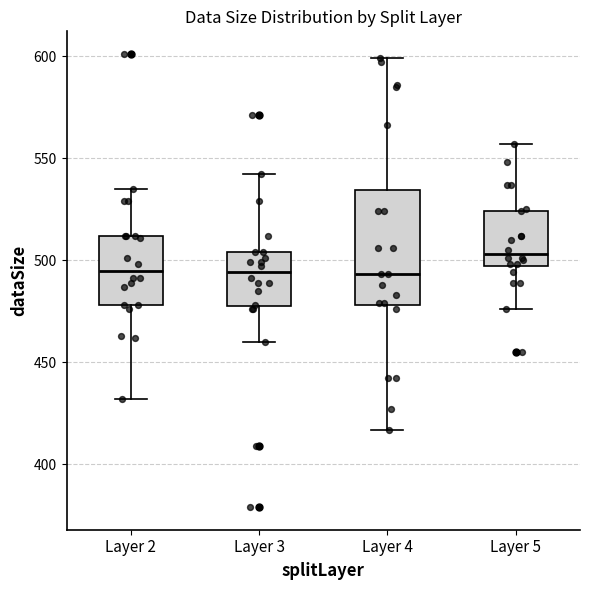

Where does the median line of the box for Layer 5 sit on the y-axis? The values are not printed on the chart, so give them approximately, as read against the axis.

505